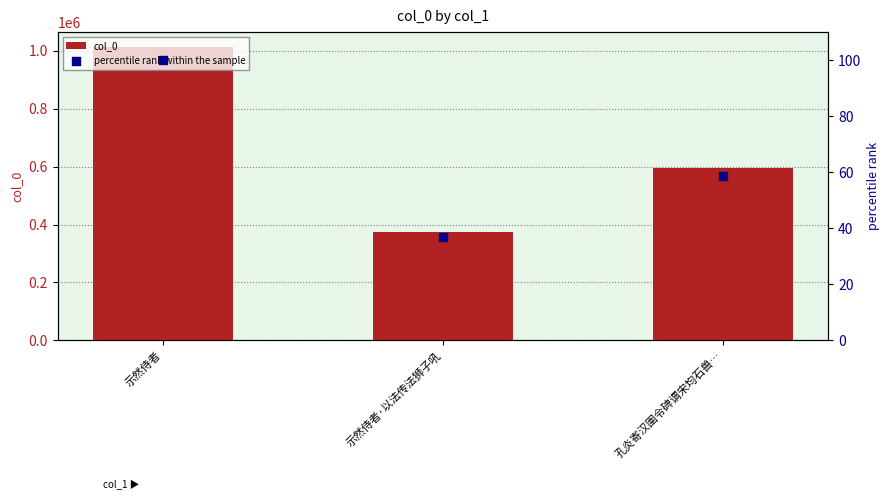

At which category is the sum across all series the highest?

示然侍者